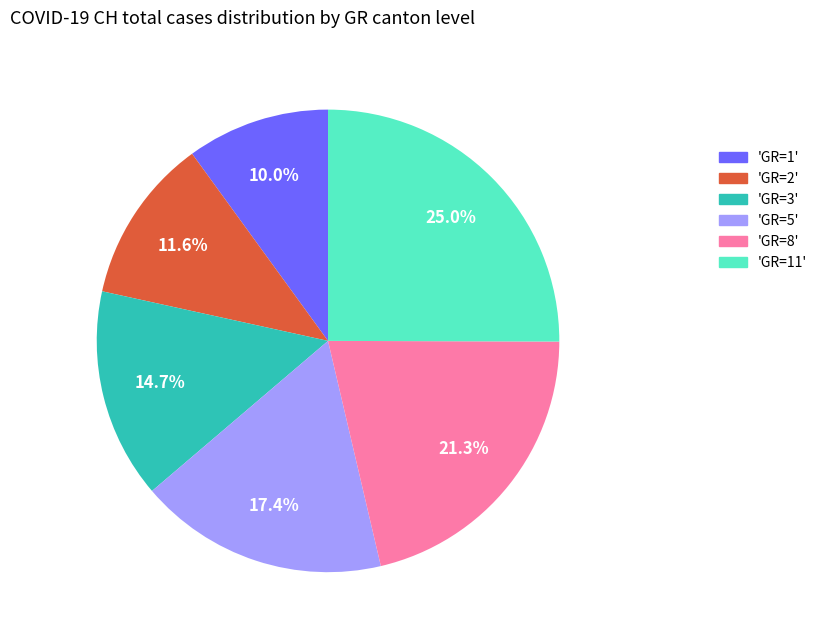

How many segments does this pie chart have?

6